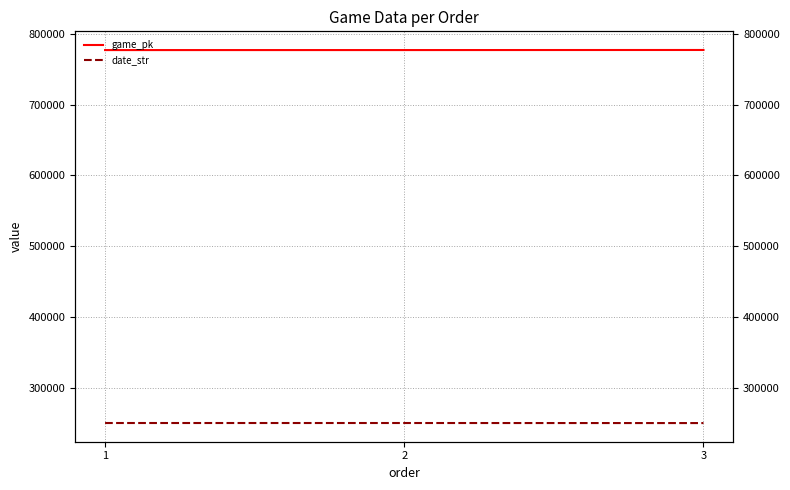

The value of game_pk at 2 is 776920. True or false?

True